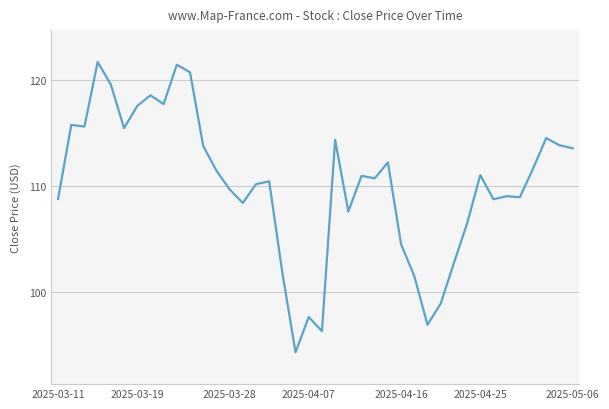

What is the difference between the maximum and minimum values?

27.4